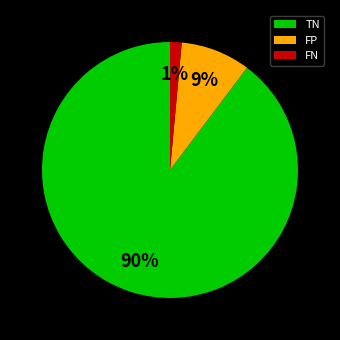

To the nearest percent, what percentage of the pie is TN?

90%